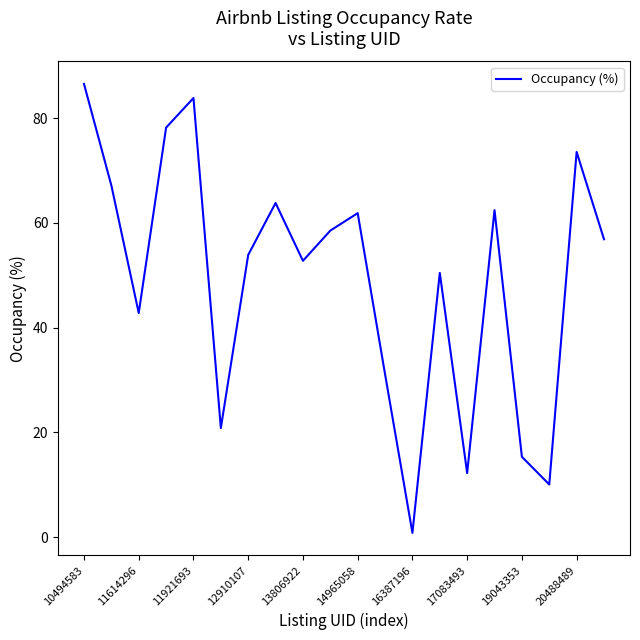

What is the average value?

49.1